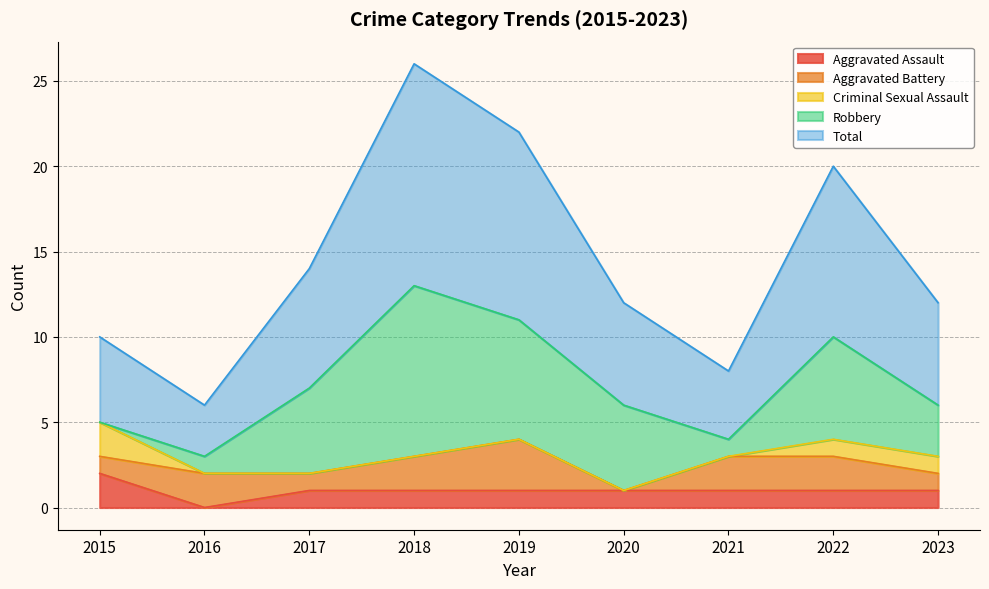

True or false: Robbery has more than 0 interior local peaks.

True